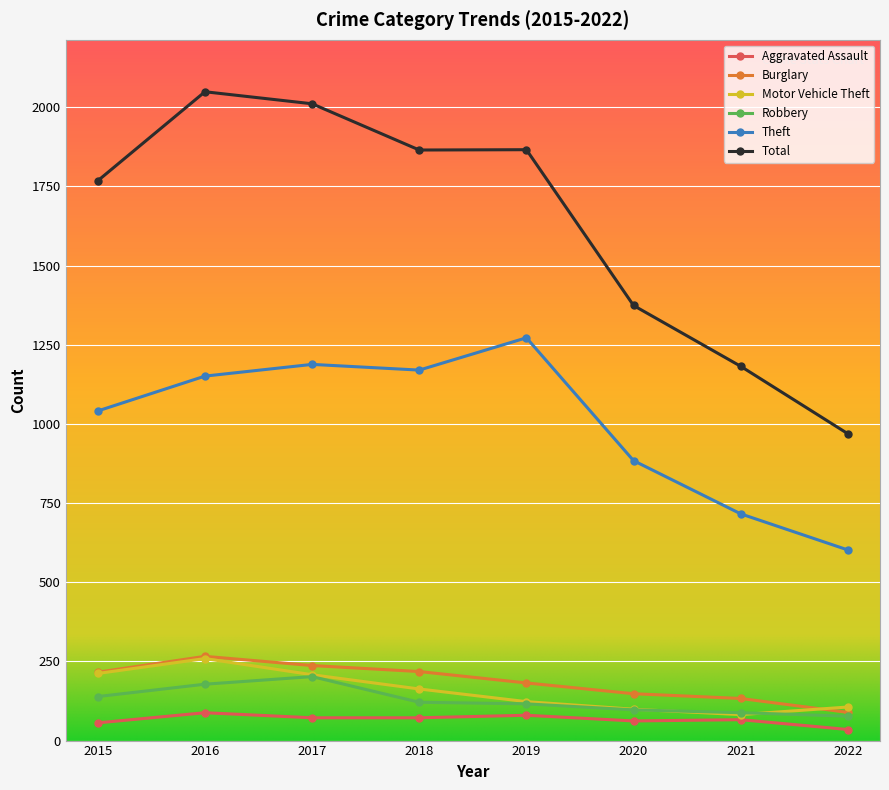

True or false: Total and Aggravated Assault cross at least once.

False